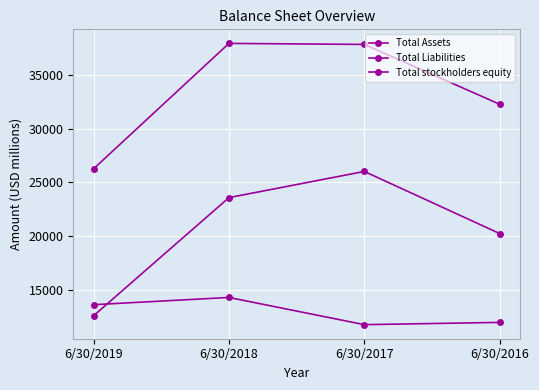

Is this an area chart (filled region under the line)?

No